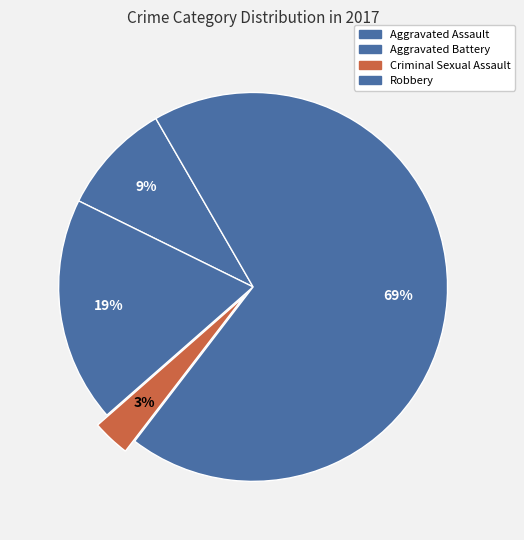

True or false: Robbery accounts for 69% of the total.

True